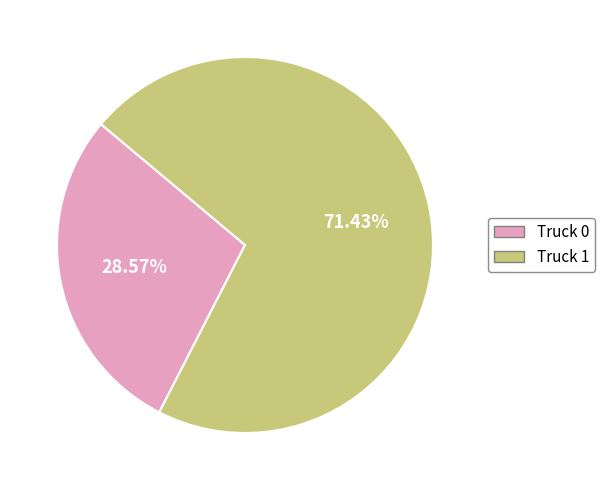

Rank the categories by value from highest to lowest.

Truck 1, Truck 0